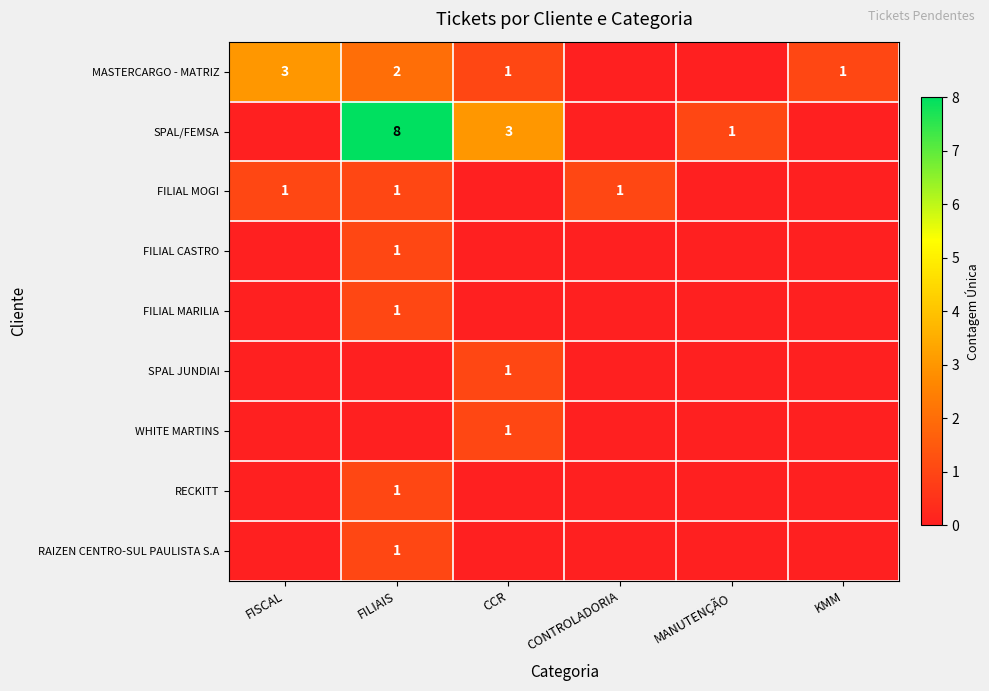

The value of SPAL/FEMSA at MANUTENÇÃO is 1. True or false?

True